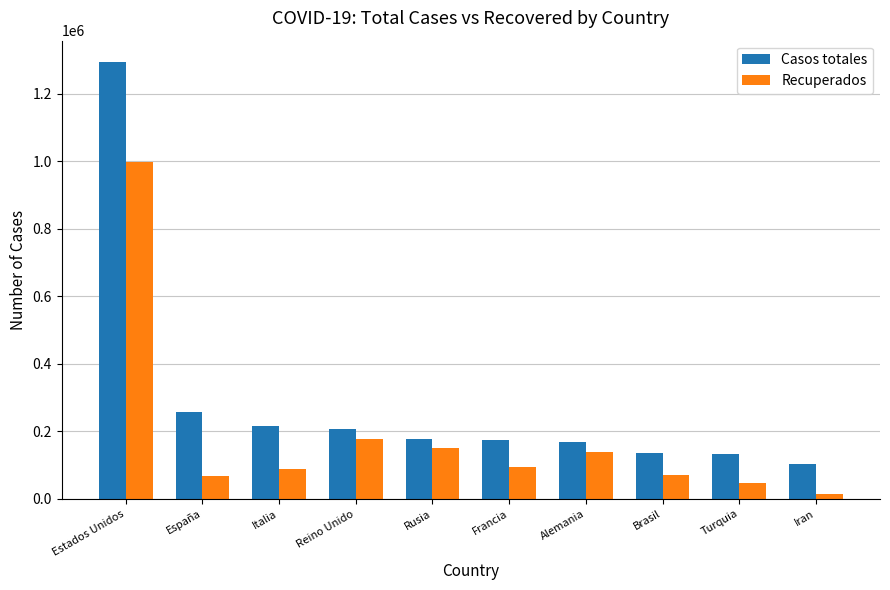

The value of Casos totales at Italia is 215858. True or false?

True